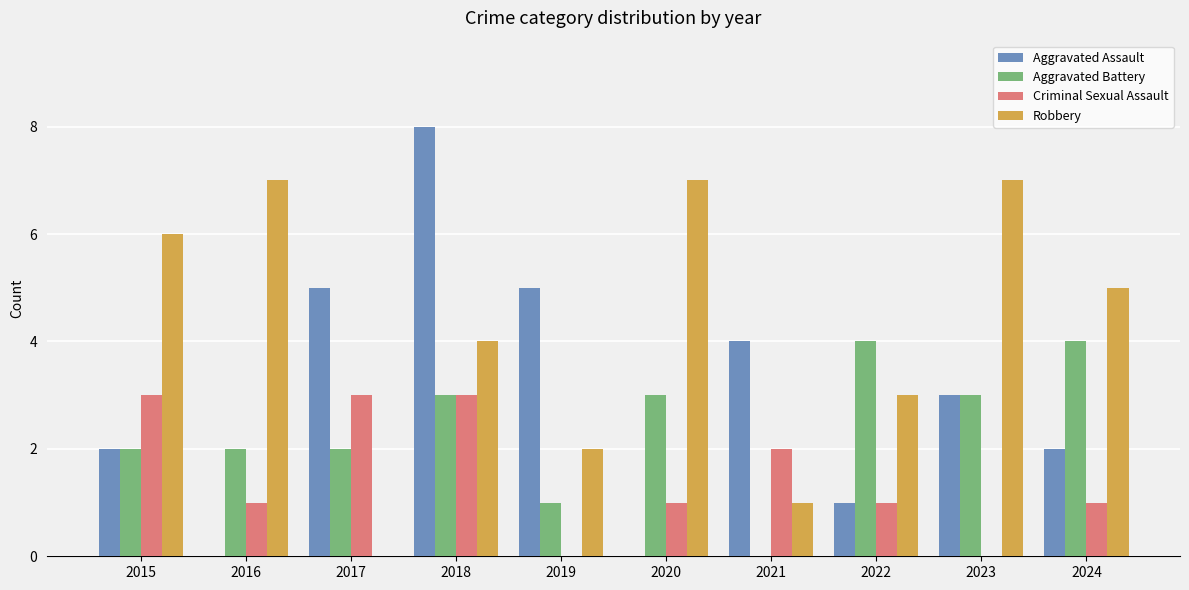

What are all the series names shown in the legend?

Aggravated Assault, Aggravated Battery, Criminal Sexual Assault, Robbery